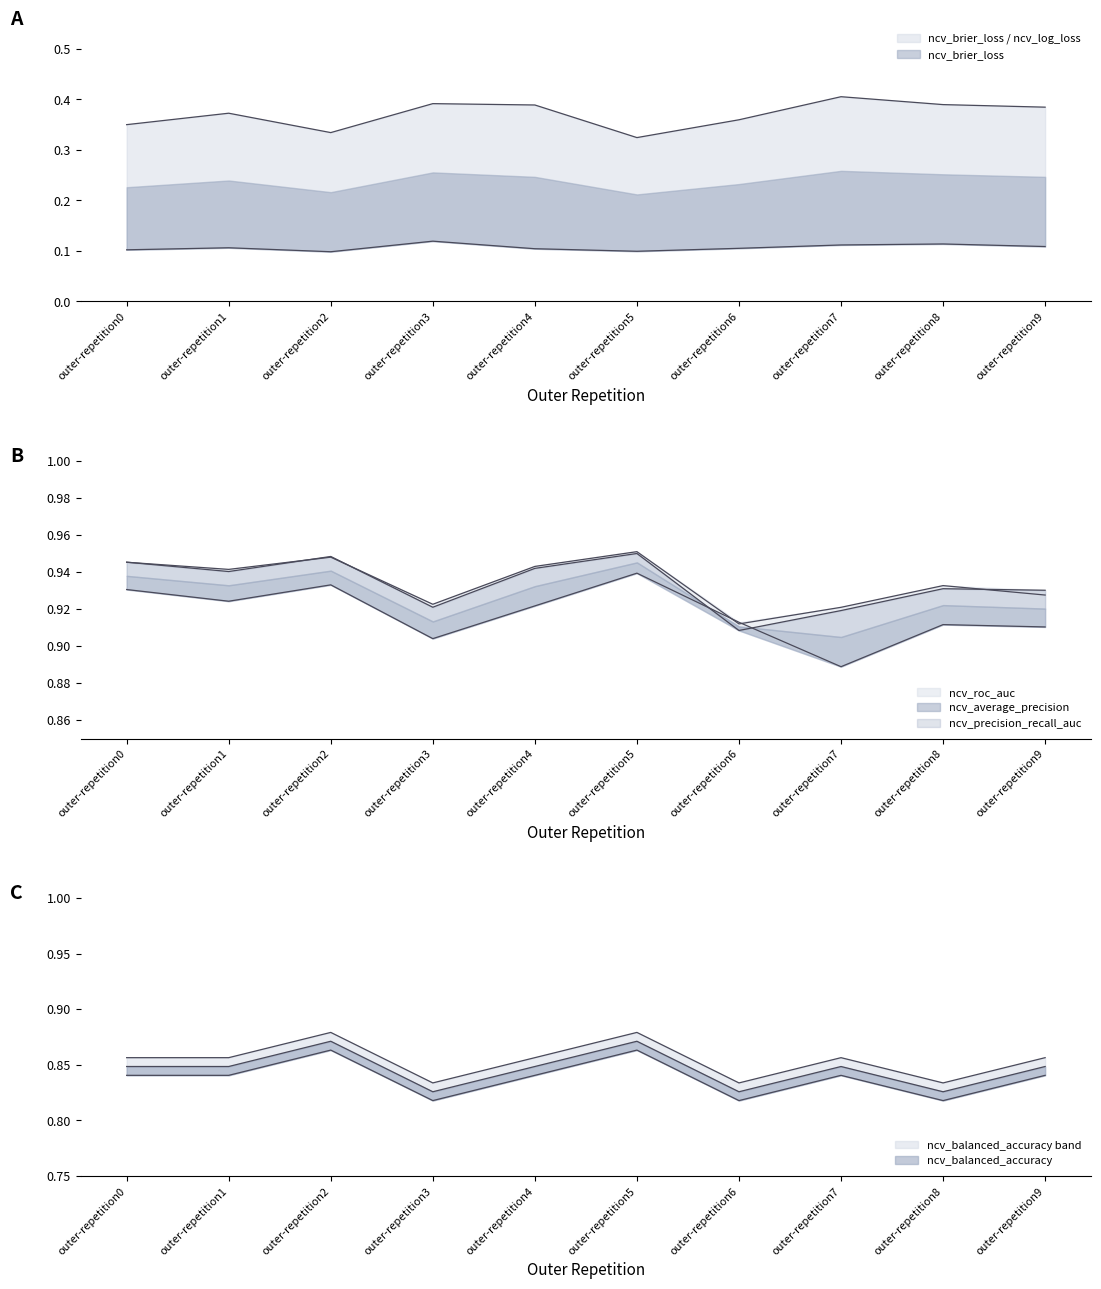

Reading left to right, what are all the values shown in this chart?

ncv_average_precision: 0.9	0.9	0.9	0.9	0.9	1.0	0.9	0.9	0.9	0.9
ncv_precision_recall_auc: 0.9	0.9	0.9	0.9	0.9	1.0	0.9	0.9	0.9	0.9
ncv_roc_auc: 0.9	0.9	0.9	0.9	0.9	0.9	0.9	0.9	0.9	0.9
ncv_balanced_accuracy: 0.8	0.8	0.9	0.8	0.8	0.9	0.8	0.8	0.8	0.8
ncv_brier_loss: 0.1	0.1	0.1	0.1	0.1	0.1	0.1	0.1	0.1	0.1
ncv_log_loss: 0.4	0.4	0.3	0.4	0.4	0.3	0.4	0.4	0.4	0.4